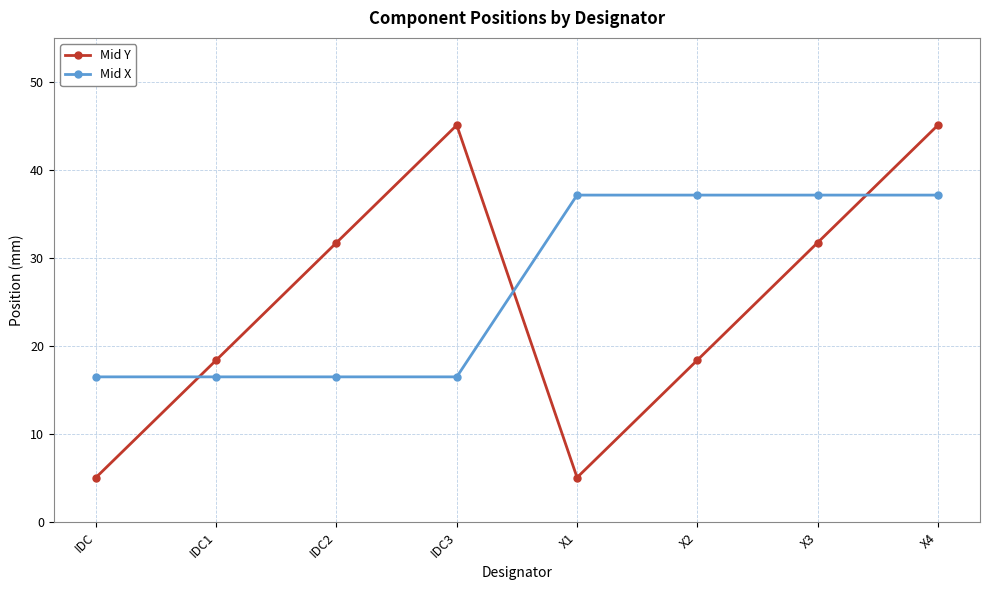

What is the total value across all series at IDC1?

34.9